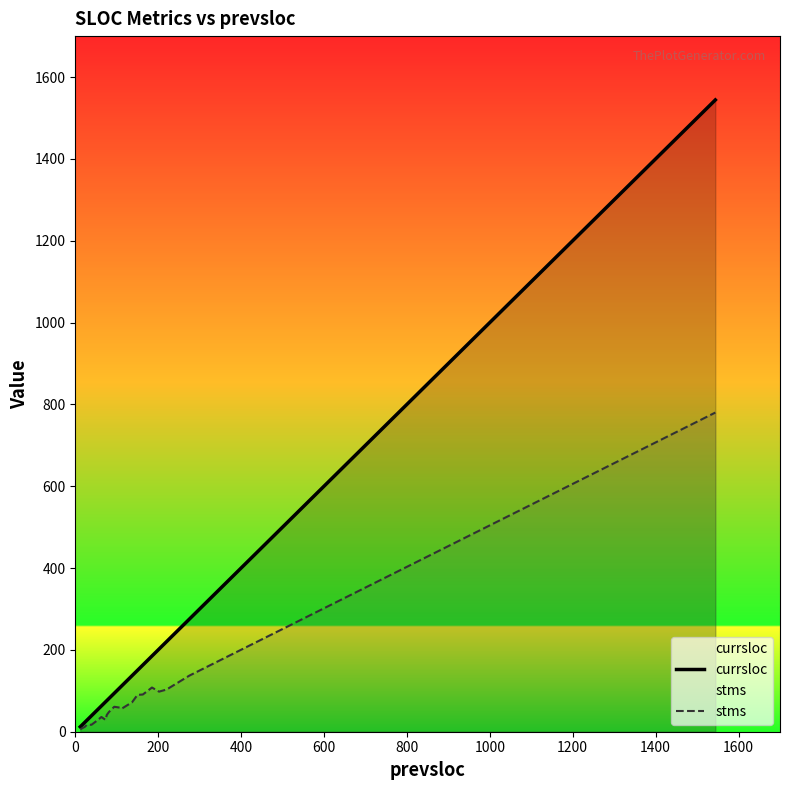

What are all the series names shown in the legend?

currsloc, stms